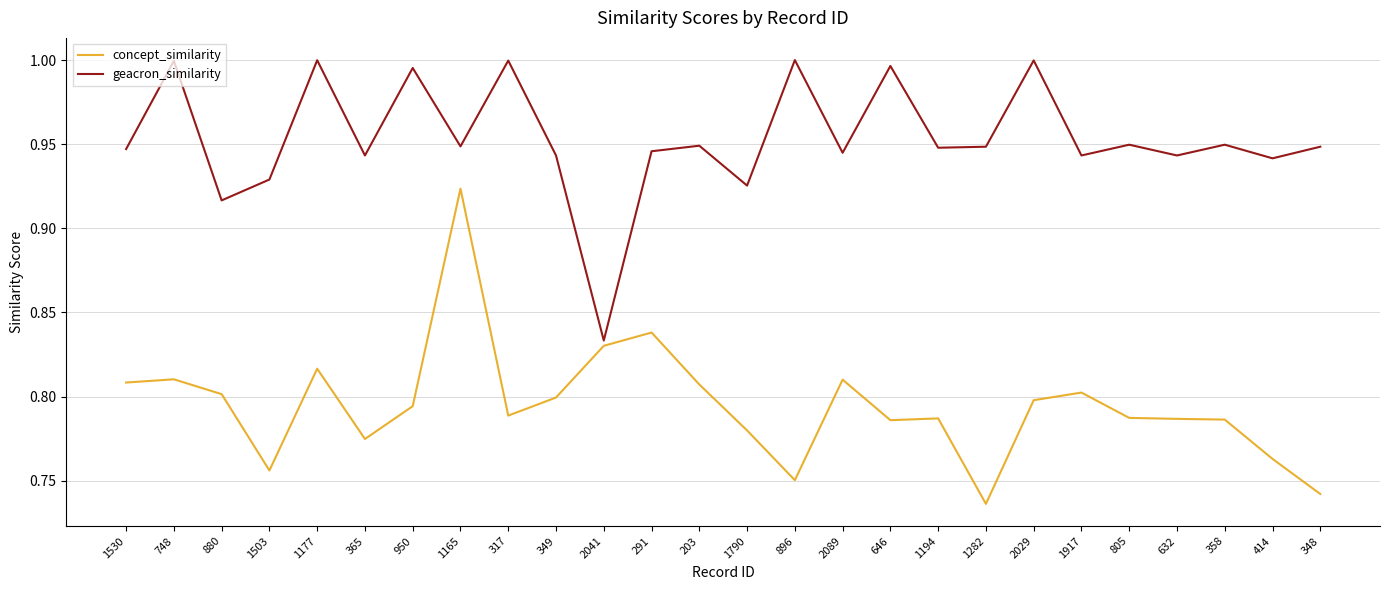

Which series has the largest total across all categories?

geacron_similarity